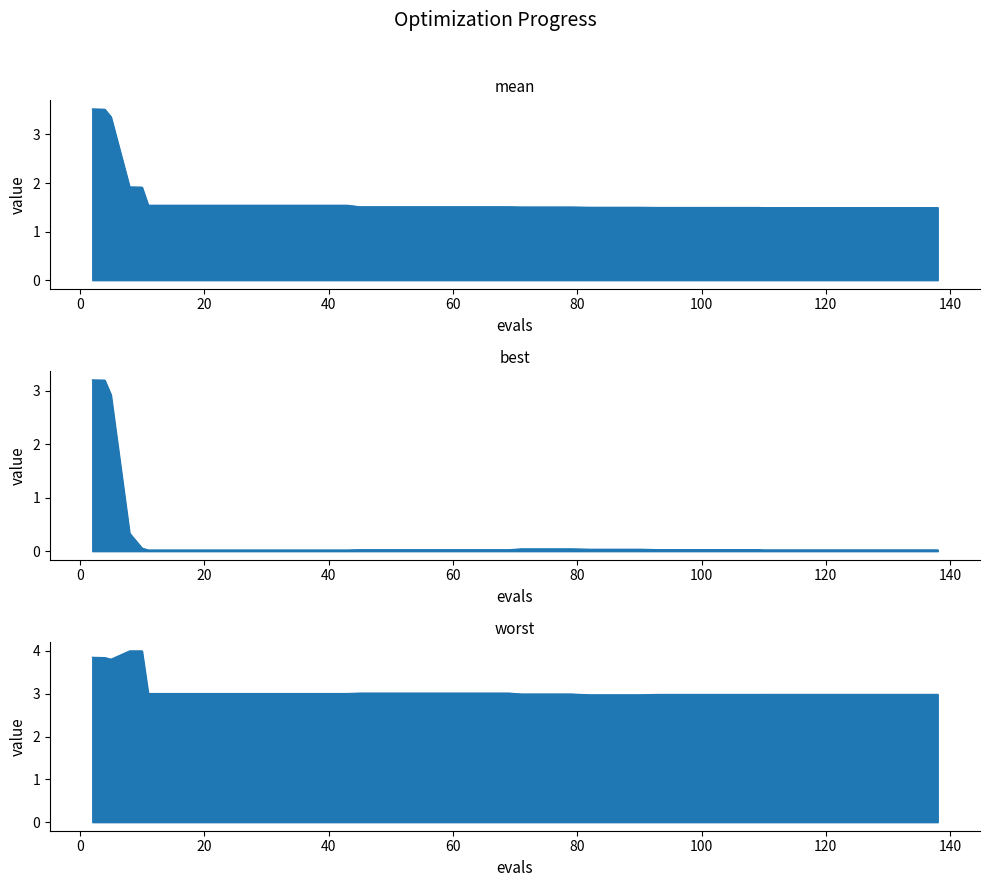

Is the value of mean_line at 25 greater than the value of best_line at 34?

Yes